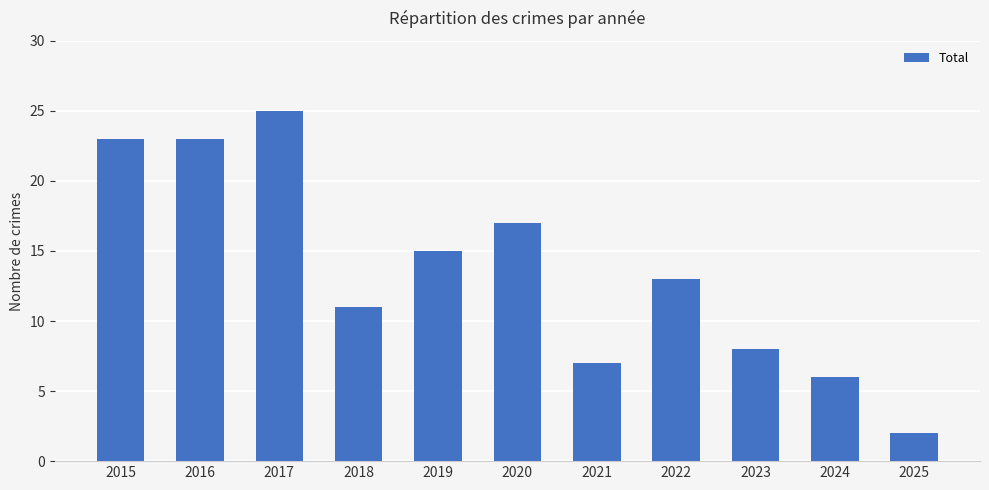

The chart shows a value of 10 at 2017. True or false?

False